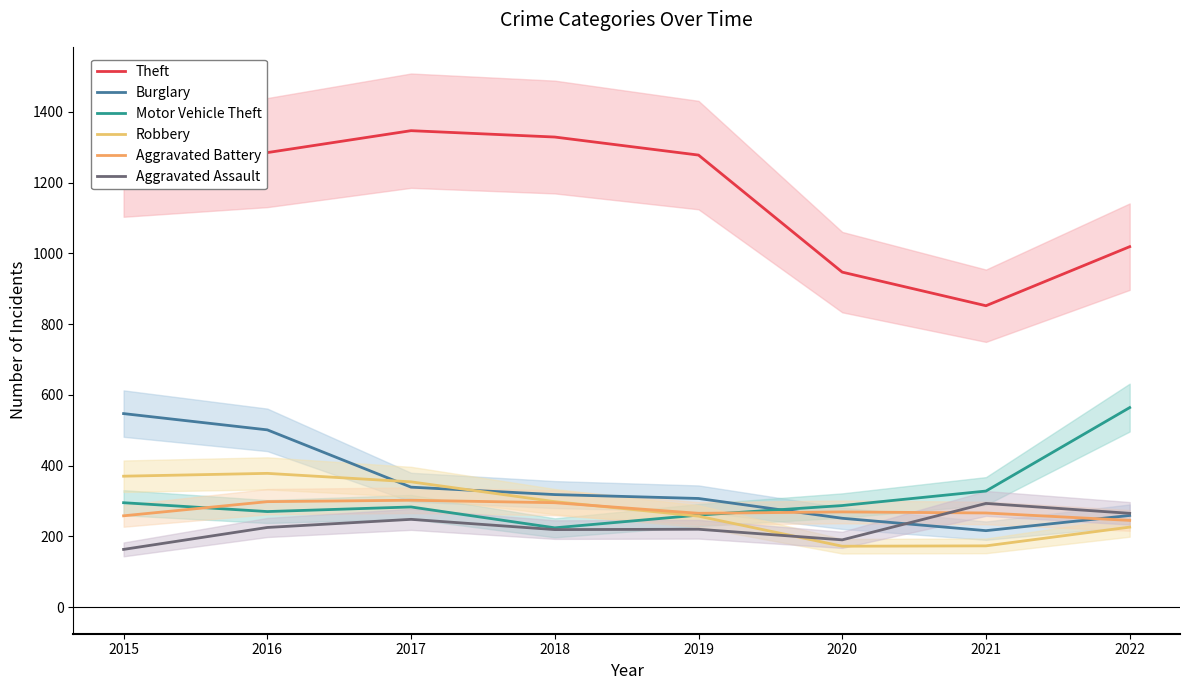

What is the difference between the highest and lowest values at 2017?

1099